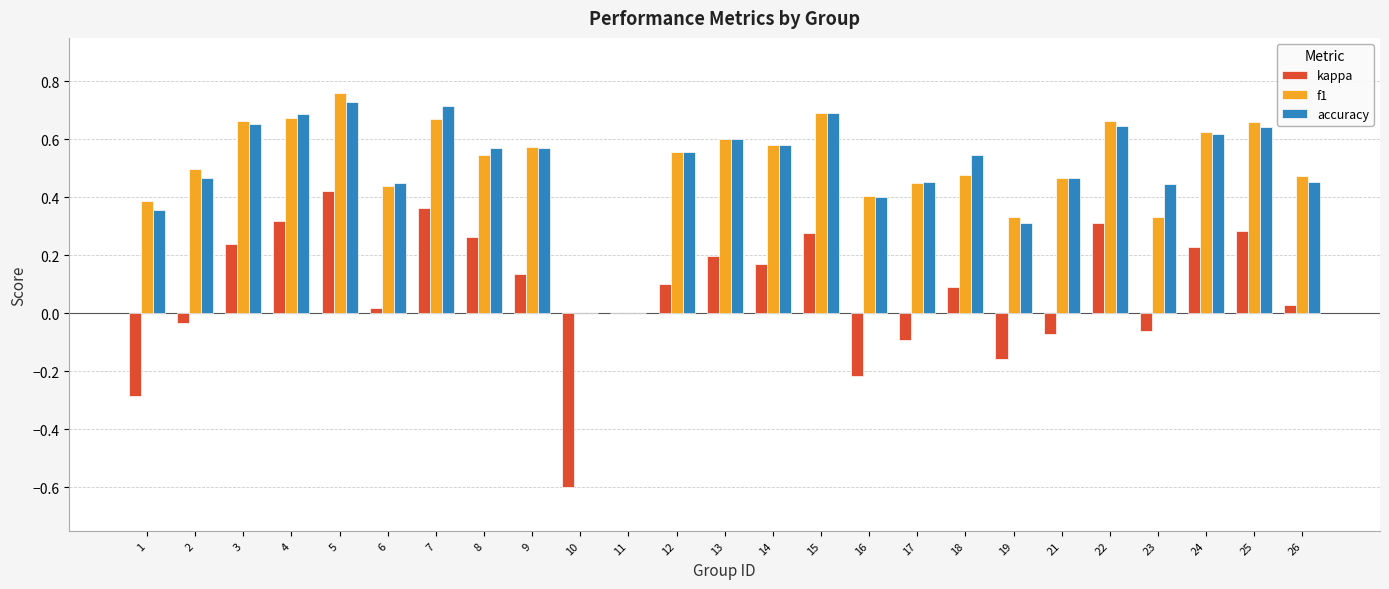

Where does the kappa series first go above 0?

3